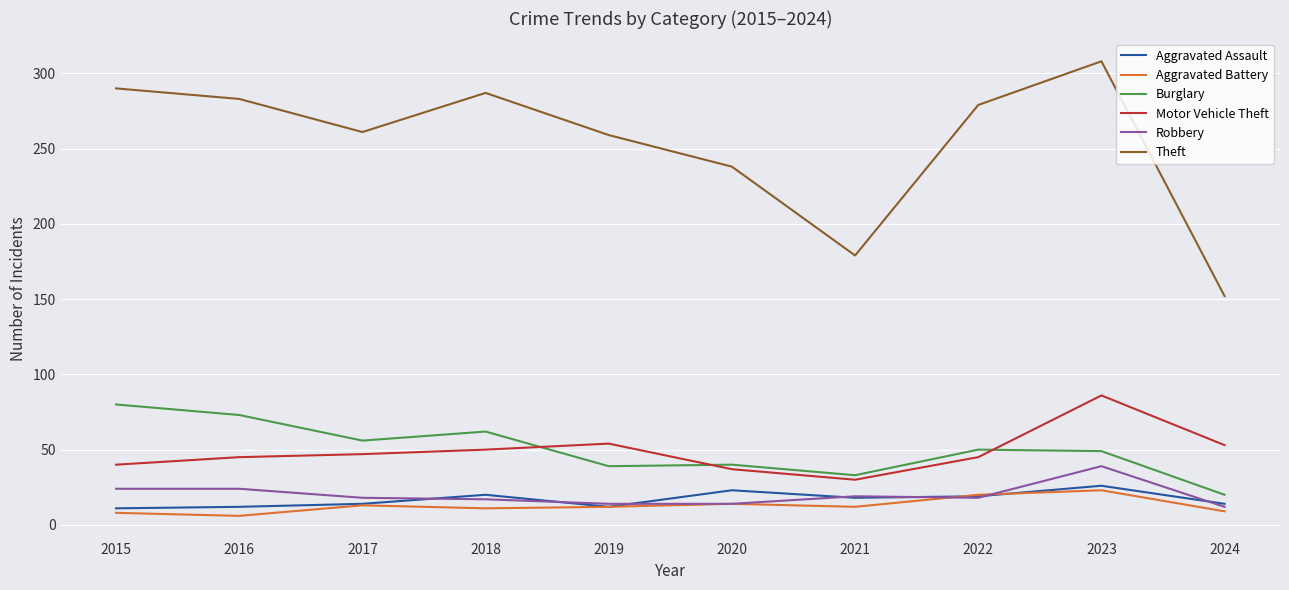

How many lines are shown in the chart?

6